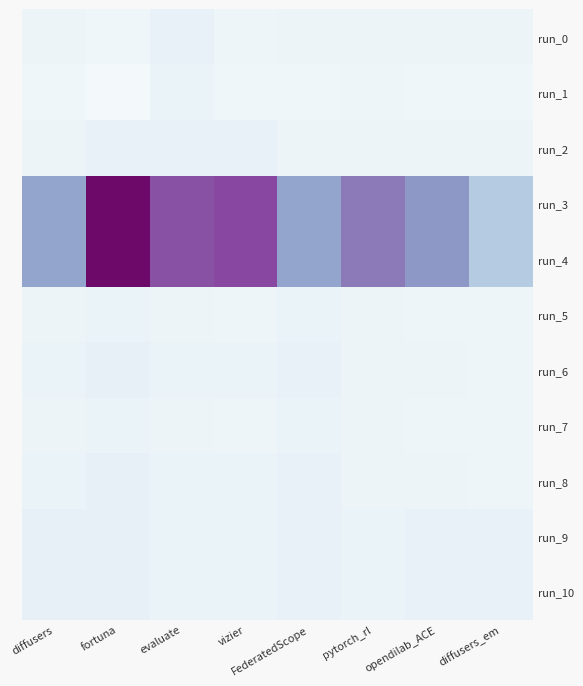

Rank the series by their maximum value, from highest to lowest.

run_3, run_4, run_6, run_8, run_9, run_10, run_0, run_2, run_1, run_5, run_7